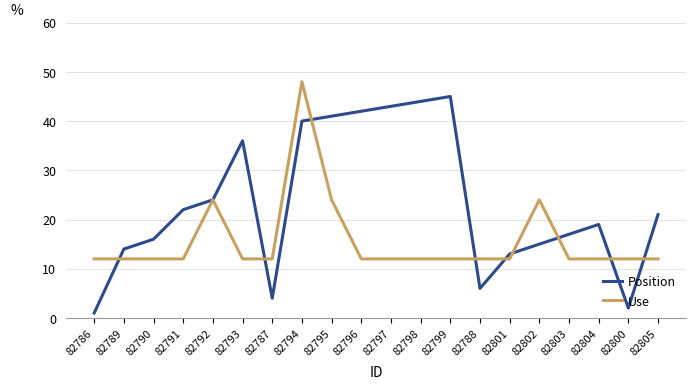

The value of Position at 82793 is 36. True or false?

True